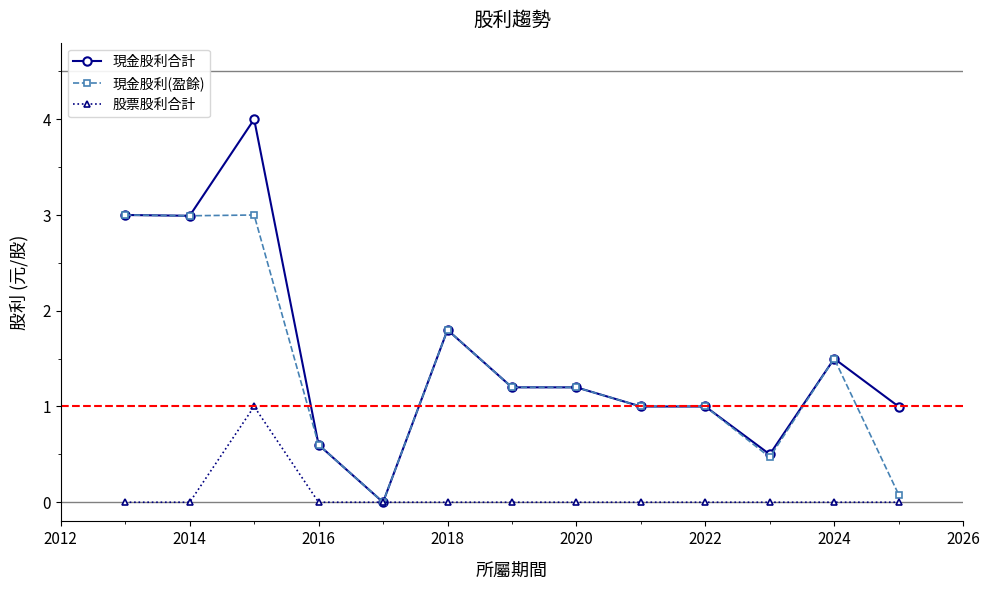

What is the value of the 現金股利合計 point at the 13th from the left?

1.0